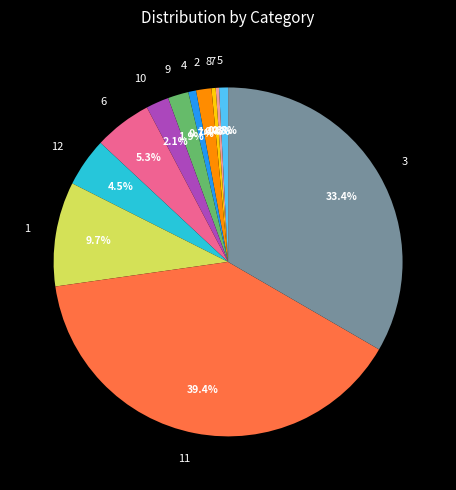

The 5 slice represents 11% of the pie. True or false?

False